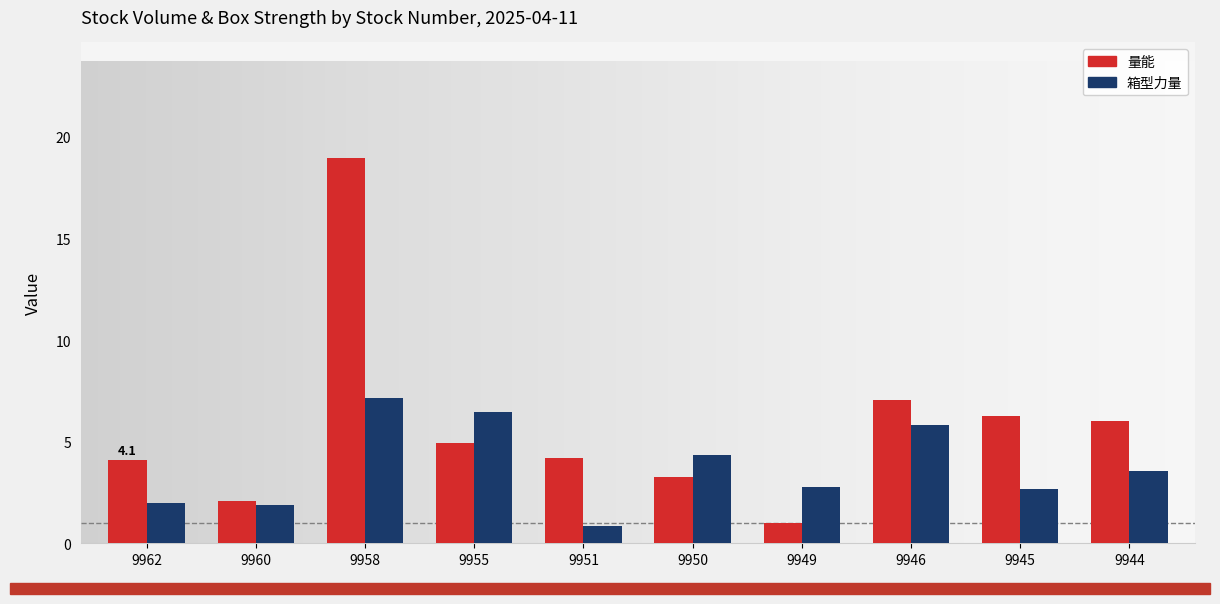

The 量能 series shows 10.3 at 9945. True or false?

False